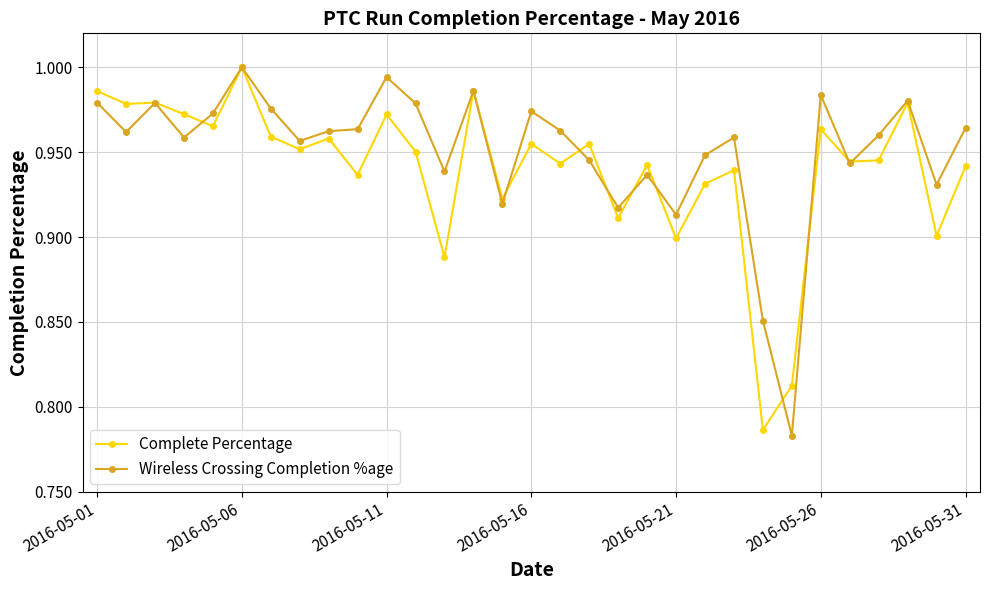

True or false: Complete Percentage has more than 0 interior local peaks.

True